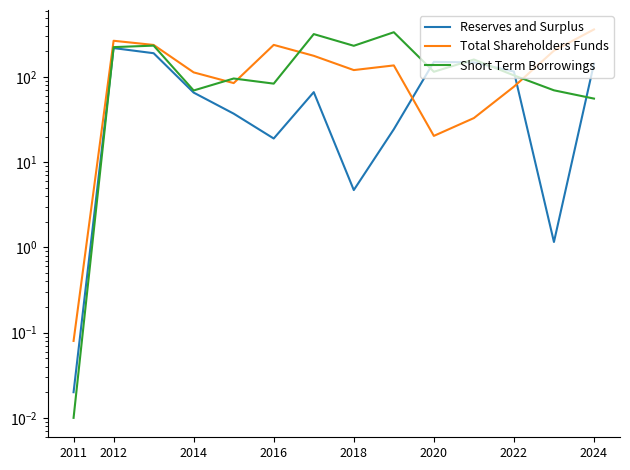

How many interior local valleys does the Short Term Borrowings series have?

4